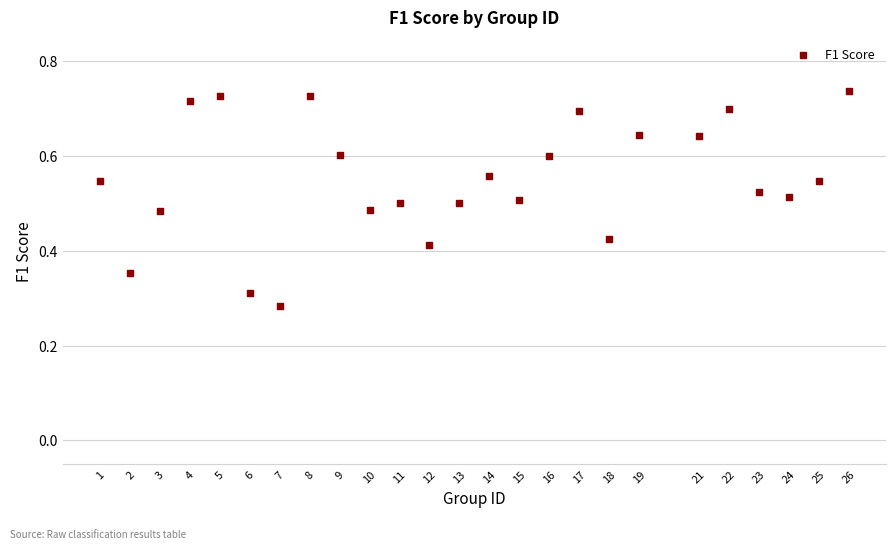

What is the range of X values (max minus min)?

25.0